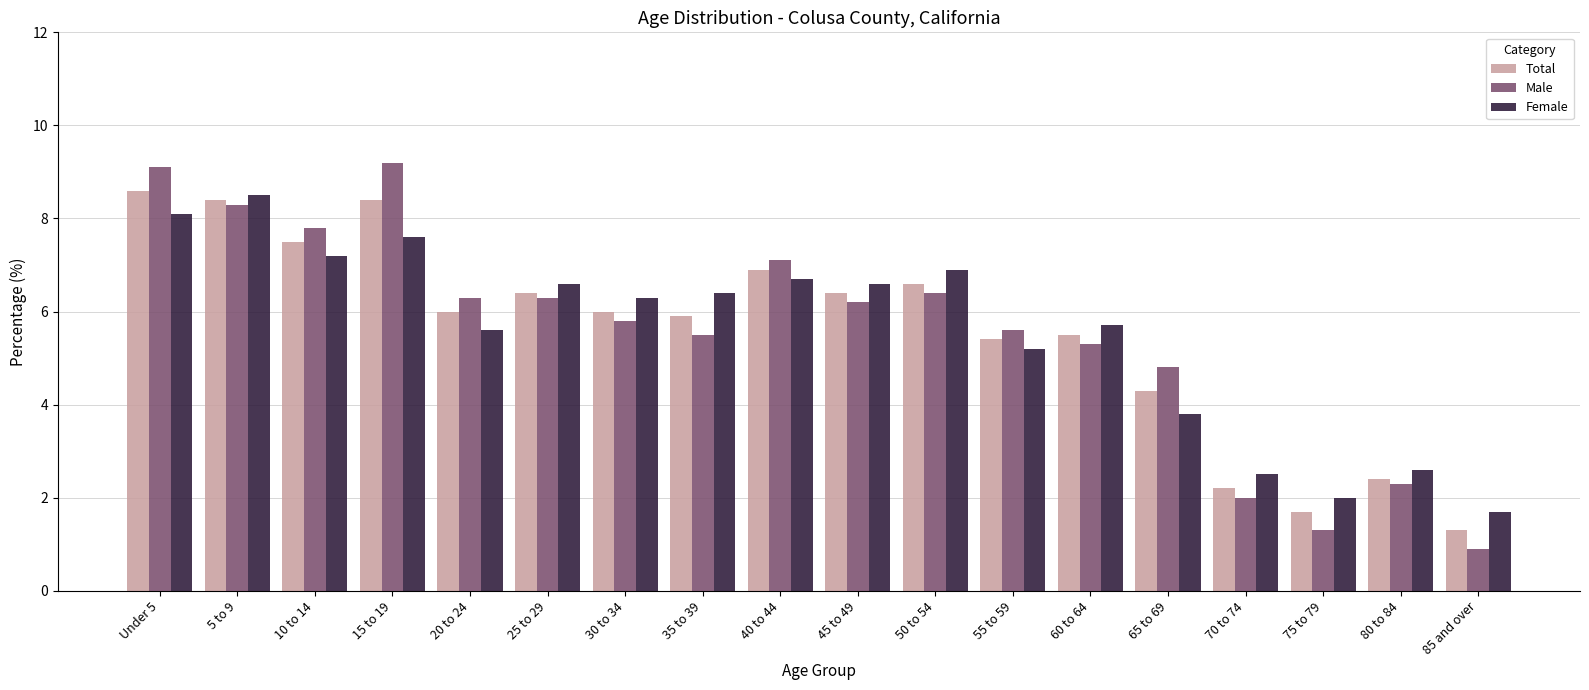

Is it true that Female equals 4.4 at 80 to 84?

False